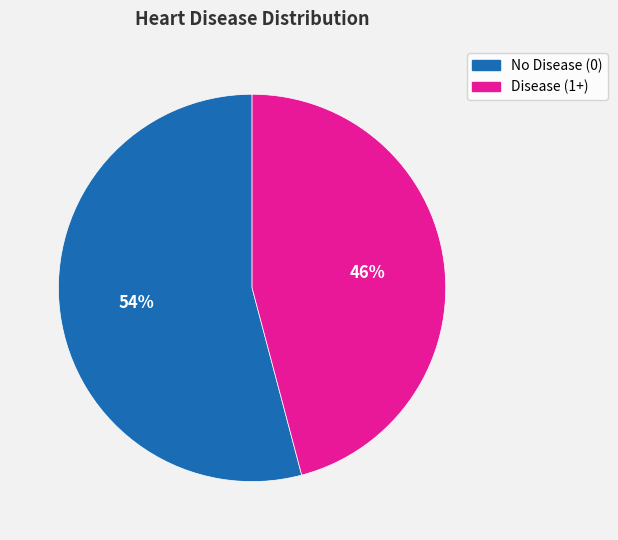

To the nearest percent, what is the average slice percentage?

50%